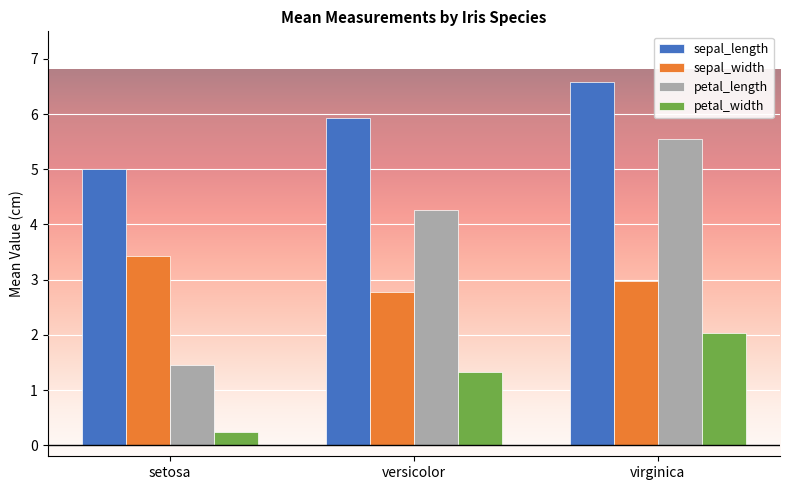

The sepal_length series shows 5.0 at setosa. True or false?

True